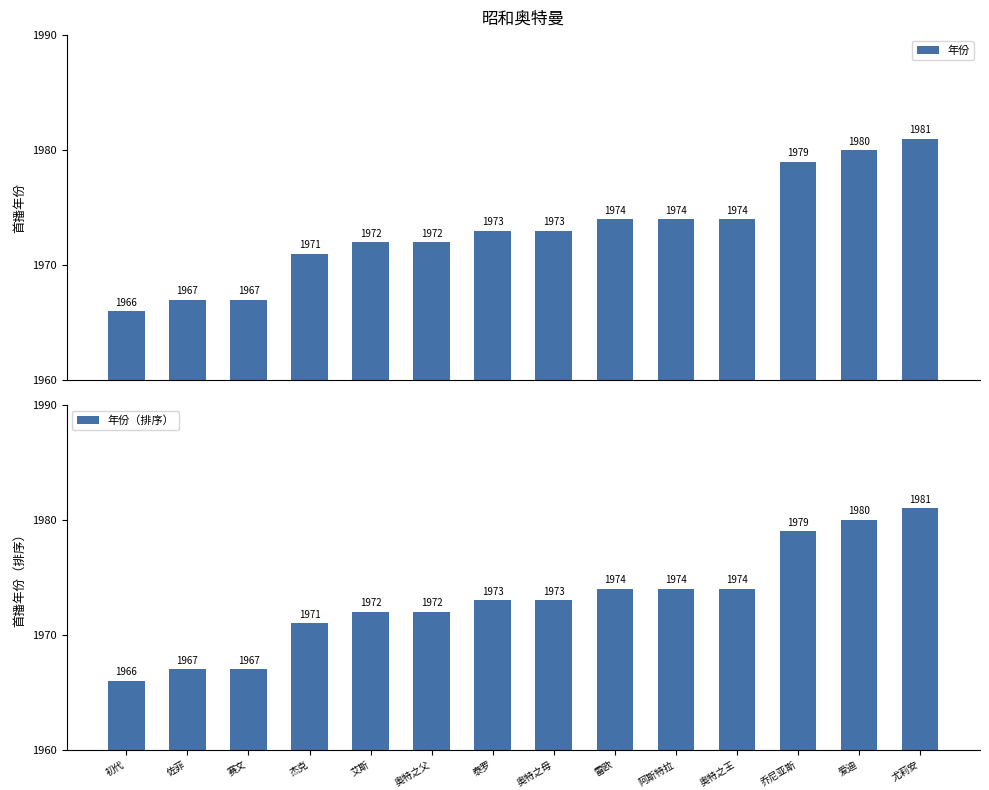

How many groups of bars are there?

14